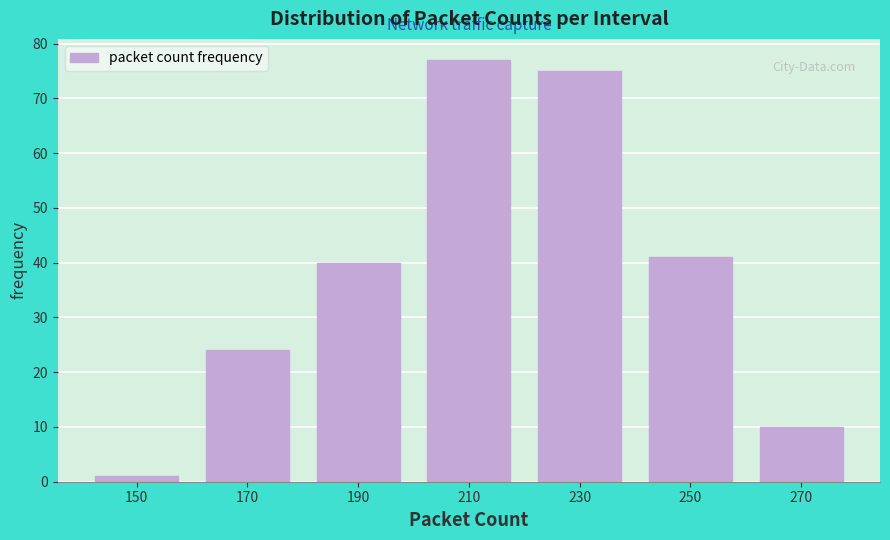

Reading left to right, what are all the values shown in this chart?

1	24	40	77	75	41	10